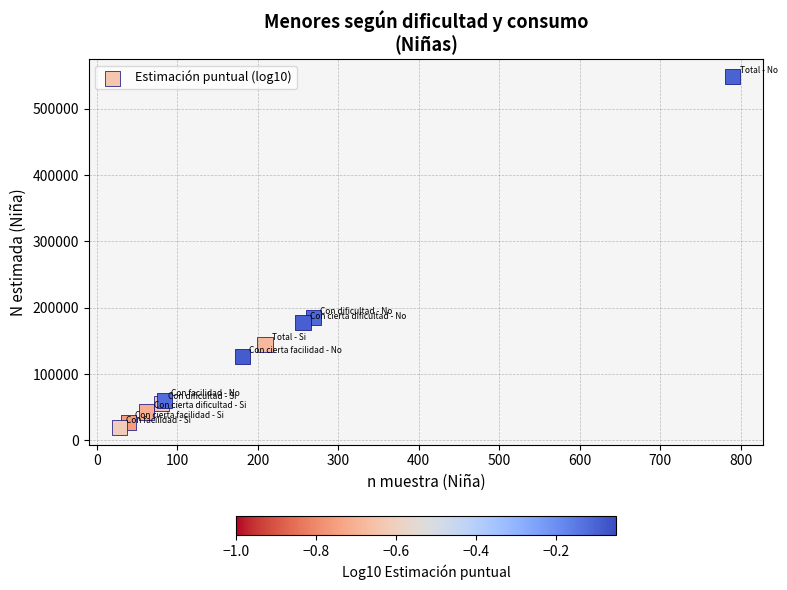

What Y value in the scatter plot is closest to 284068?

184782